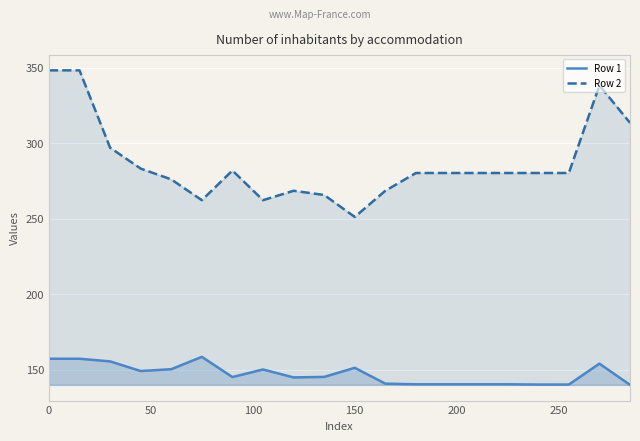

What is the value of the Row 2 point at the 11th from the left?

251.2